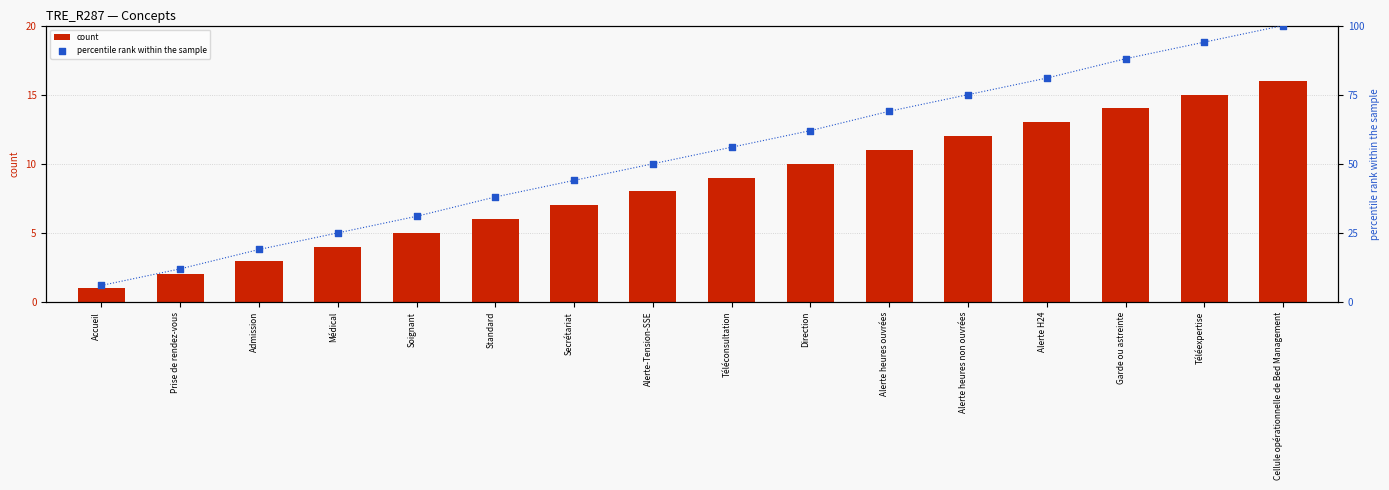

Which series has the largest total across all categories?

percentile rank within the sample